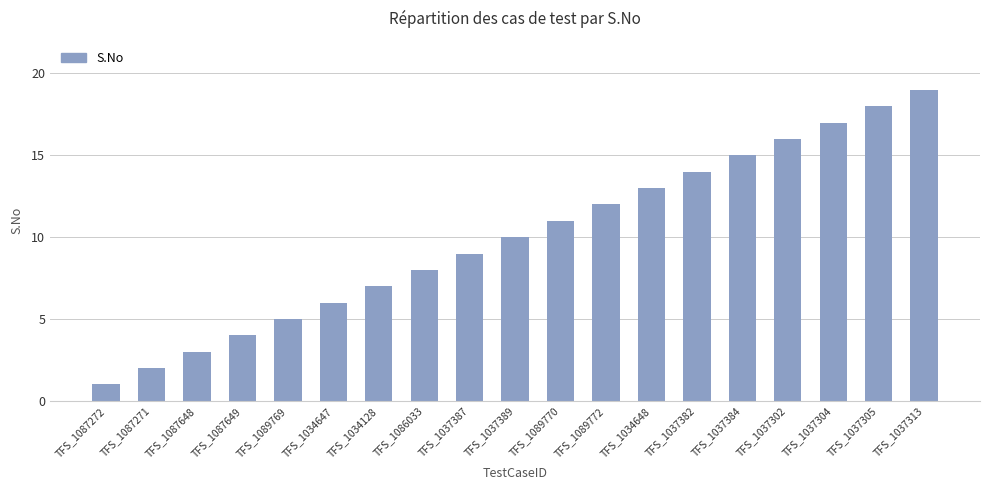

What is the ratio of the value at TFS_1037387 to the value at TFS_1037313?

0.5